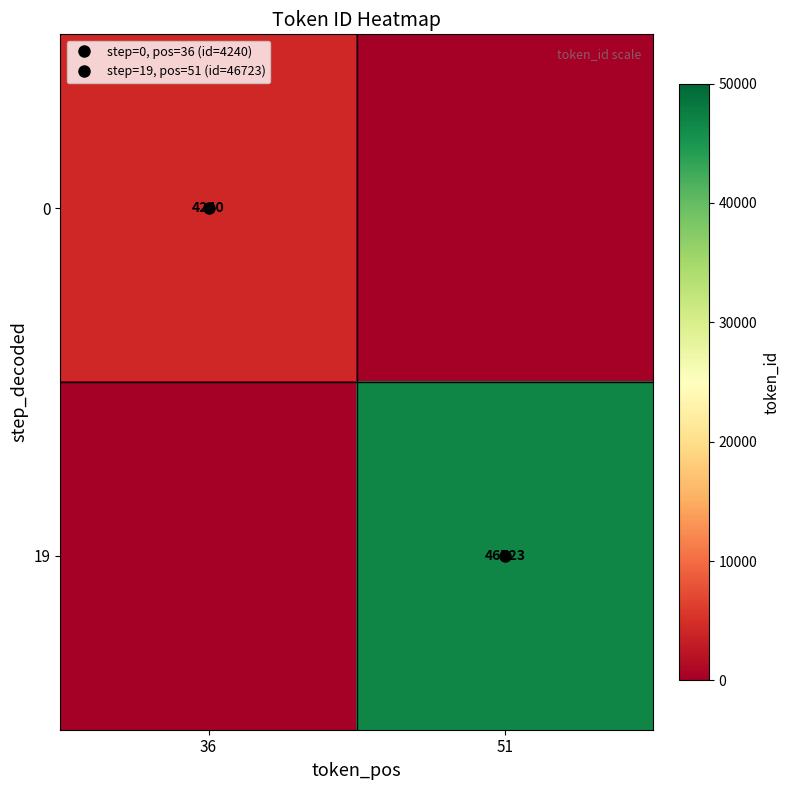

What is the sum of all 19 values?

46723